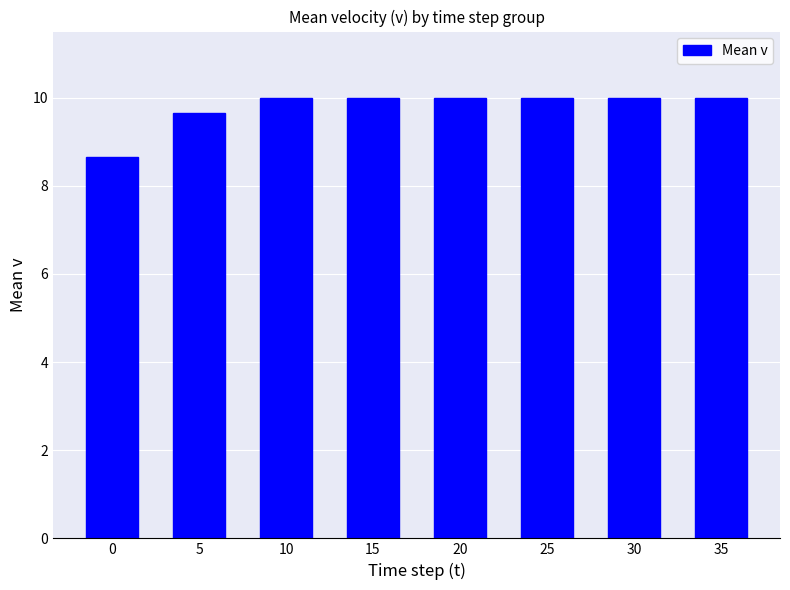

What is the maximum value shown in the chart?

10.0